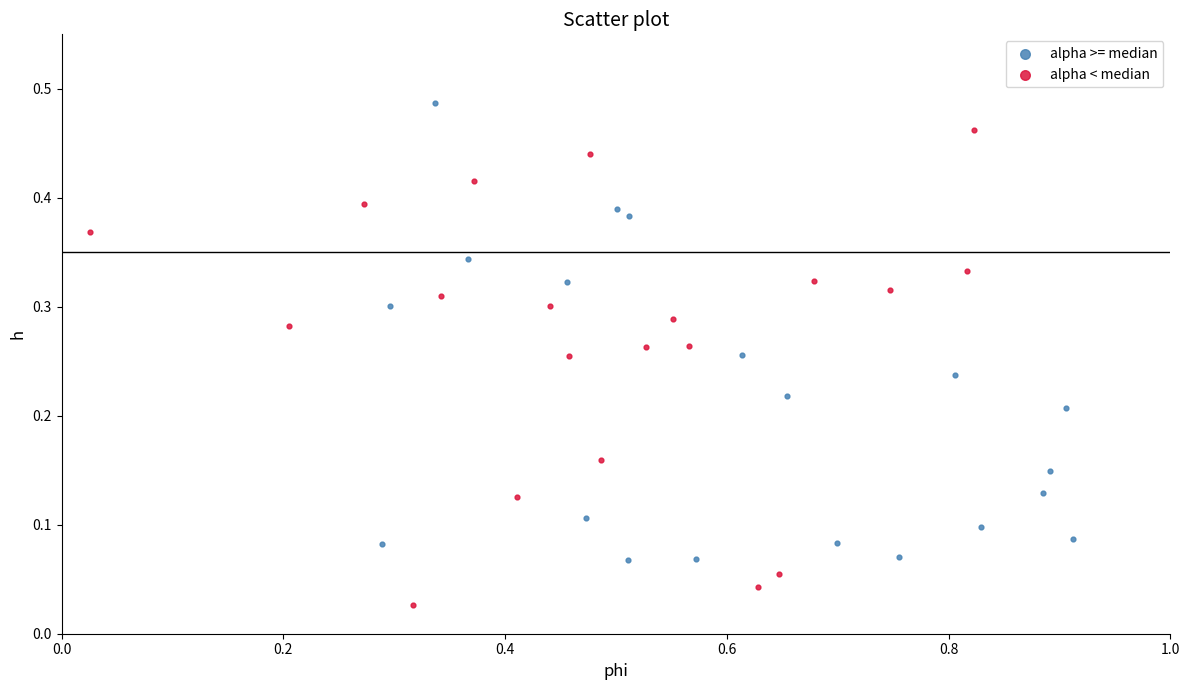

Which series contains the highest Y value?

alpha >= median